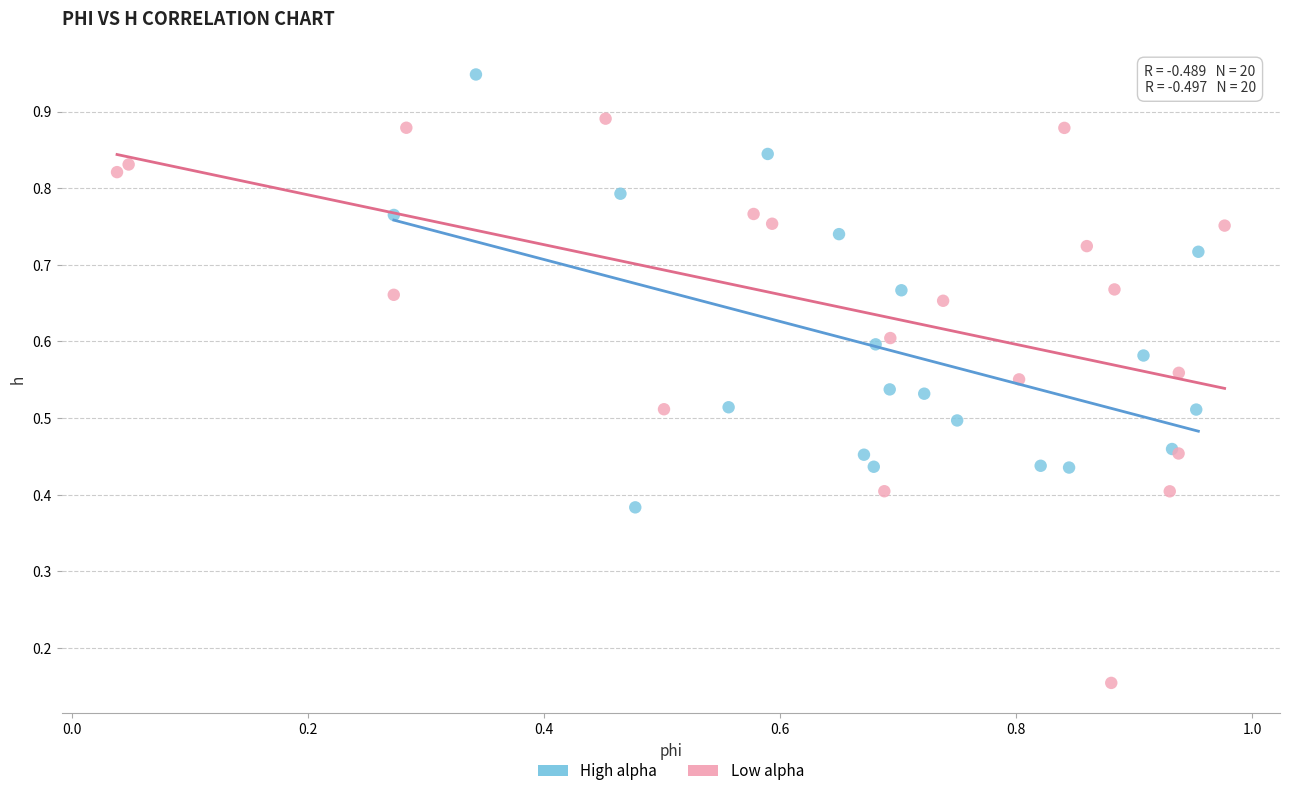

Which series contains the highest Y value?

High alpha